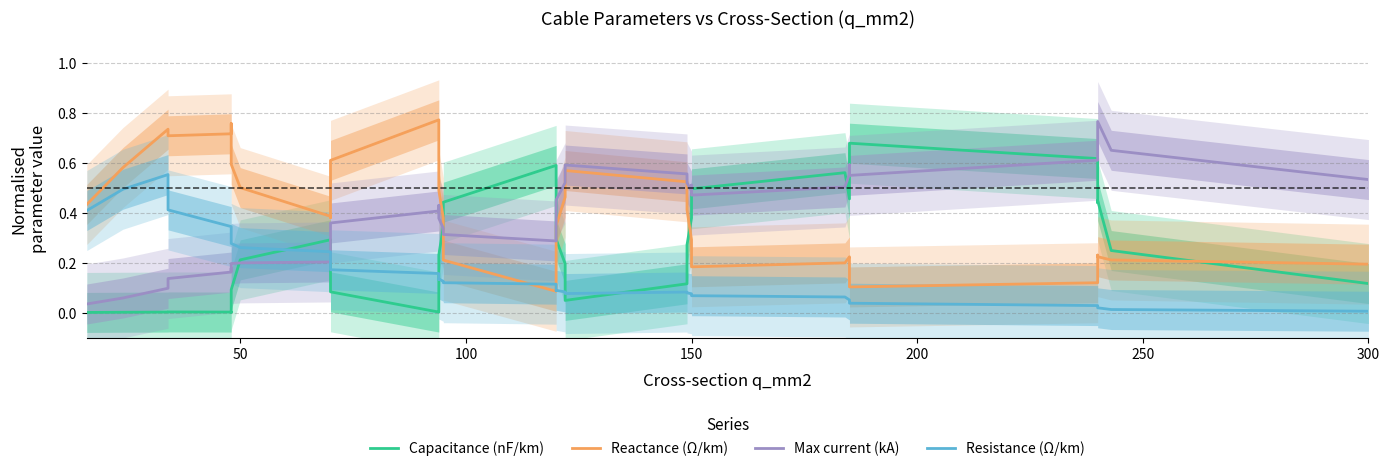

Rank the series by their maximum value, from lowest to highest.

Resistance (Ω/km), Capacitance (nF/km), Max current (kA), Reactance (Ω/km)